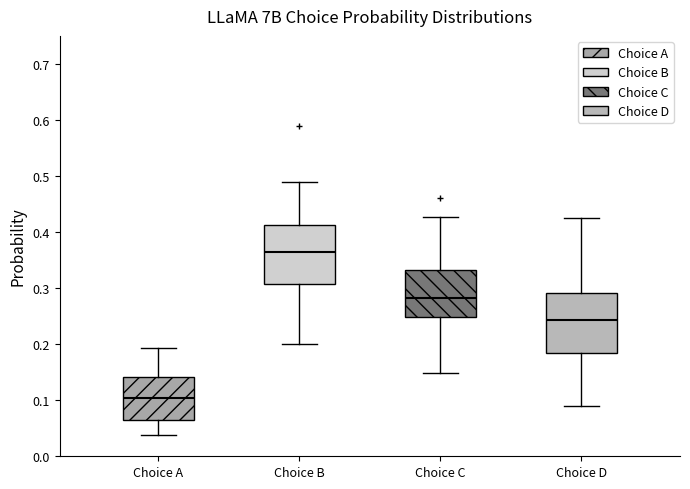

Where is the upper edge of the box for Choice D on the y-axis? The values are not printed on the chart, so give them approximately, as read against the axis.

0.29